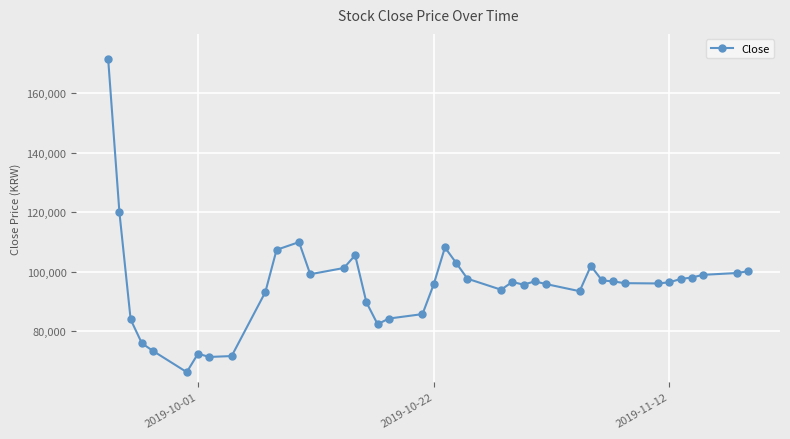

What is the difference between the second highest and minimum values?

53700